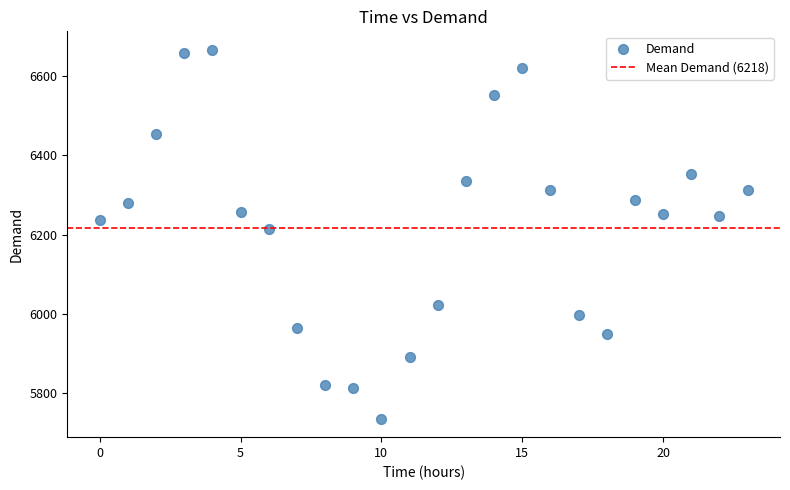

What Y value in the scatter plot is closest to 6201?

6214